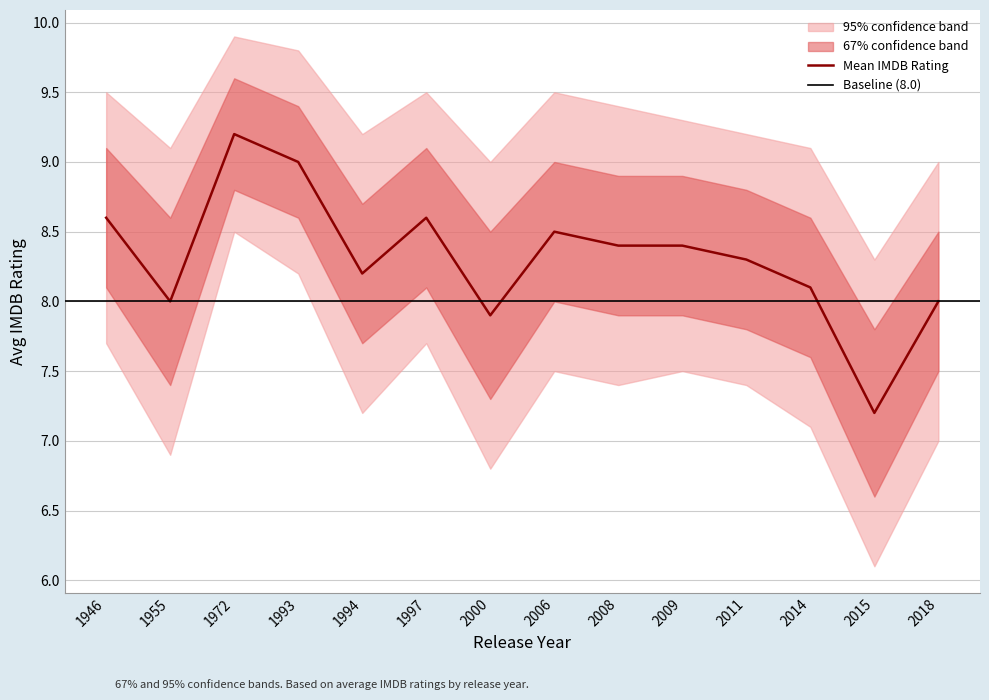

Does the chart have visible grid lines?

Yes